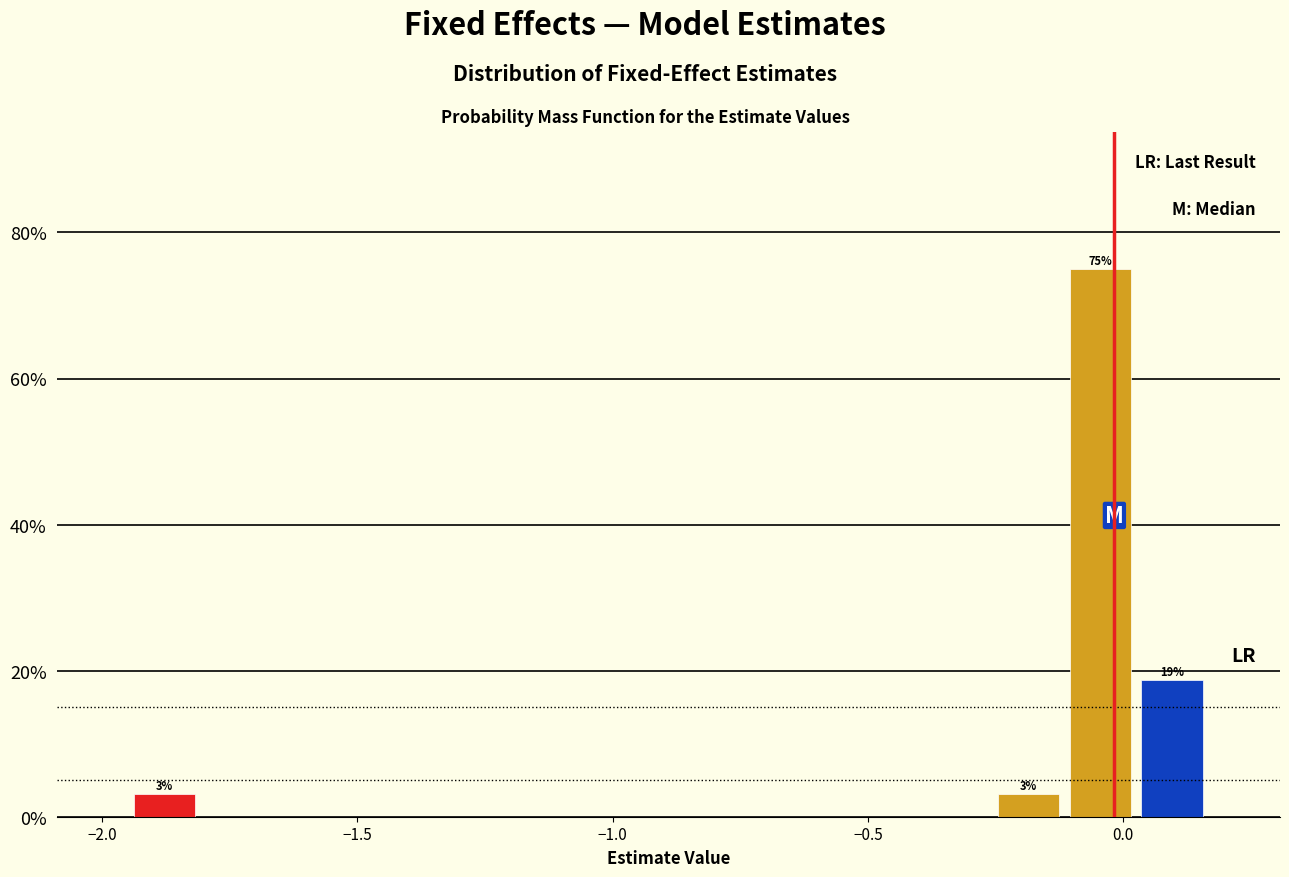

Read against the x-axis, roughly where is the centre of the tallest bar?

-0.05